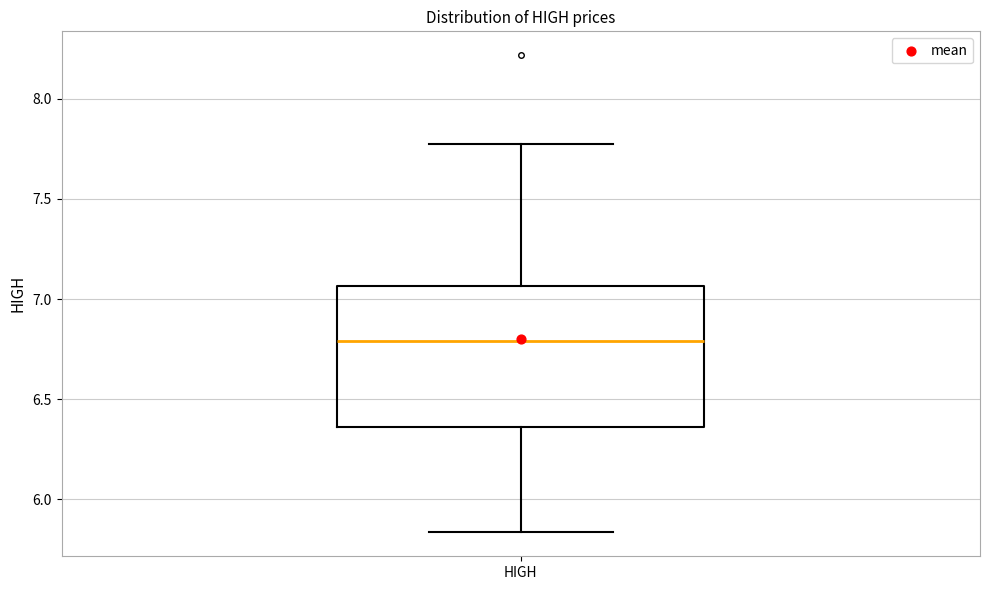

Transcribe this box plot: give where the median line is, the range the box spans, and where the two whiskers end, as read against the y-axis. The values are not printed on the chart, so give them approximately, as read against the axis.

median 6.80, box 6.35 to 7.05, whiskers 5.85 to 7.75